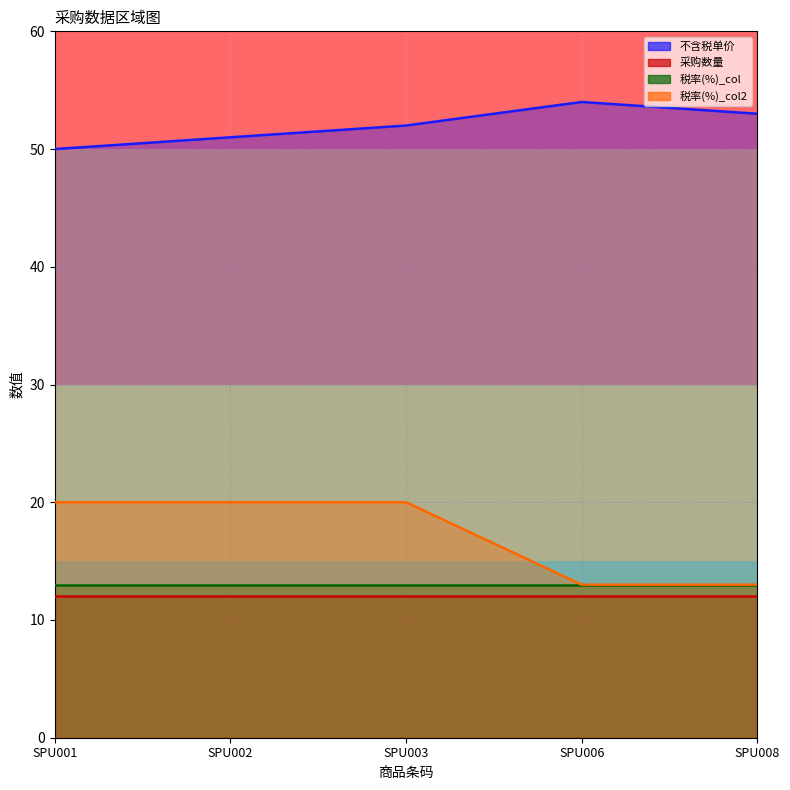

What is the difference between the maximum and second lowest values in the 税率(%)_col2 series?

7